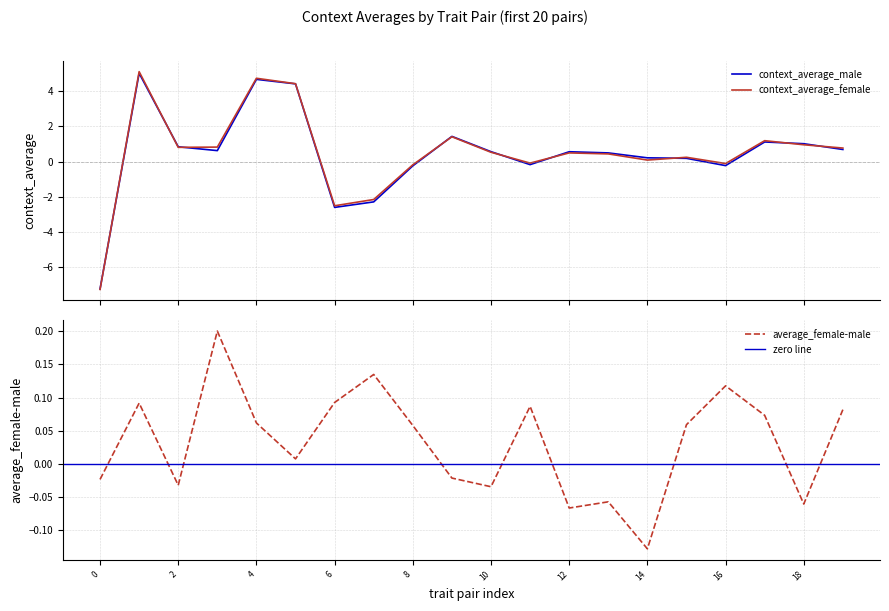

What is the lowest value of the context_average_male series?

-7.2